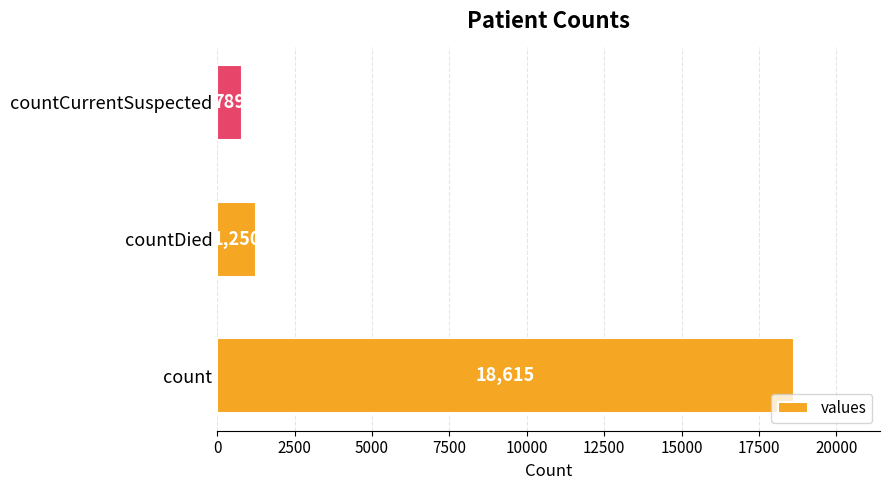

Reading bottom to top, extract all data points from this chart.

18615	1250	789